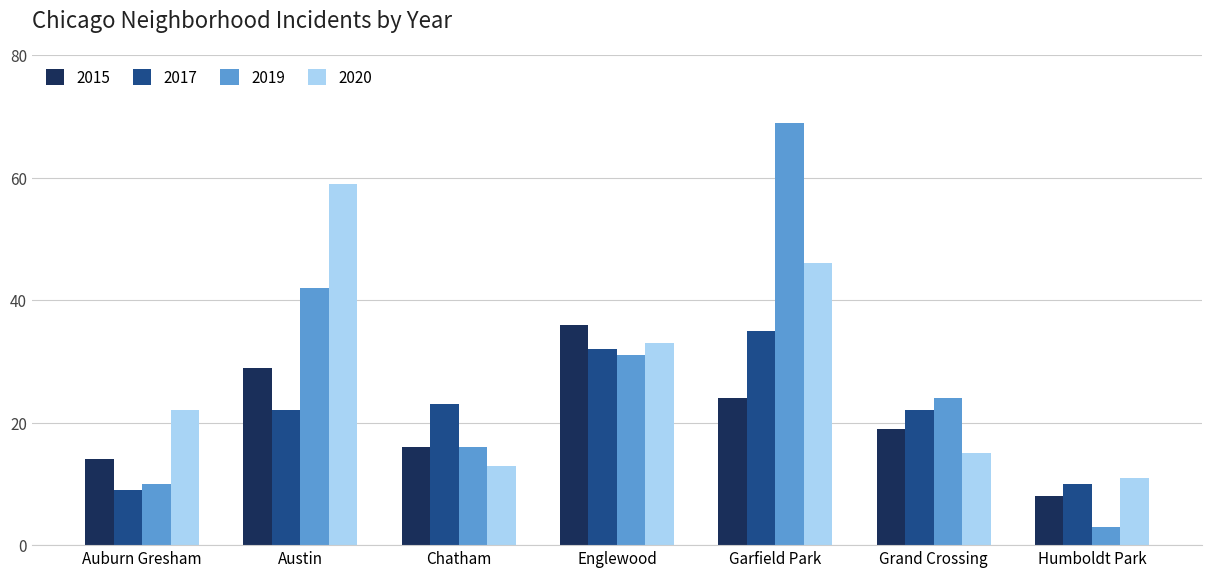

Is the value of 2019 at Austin greater than the value of 2020 at Auburn Gresham?

Yes